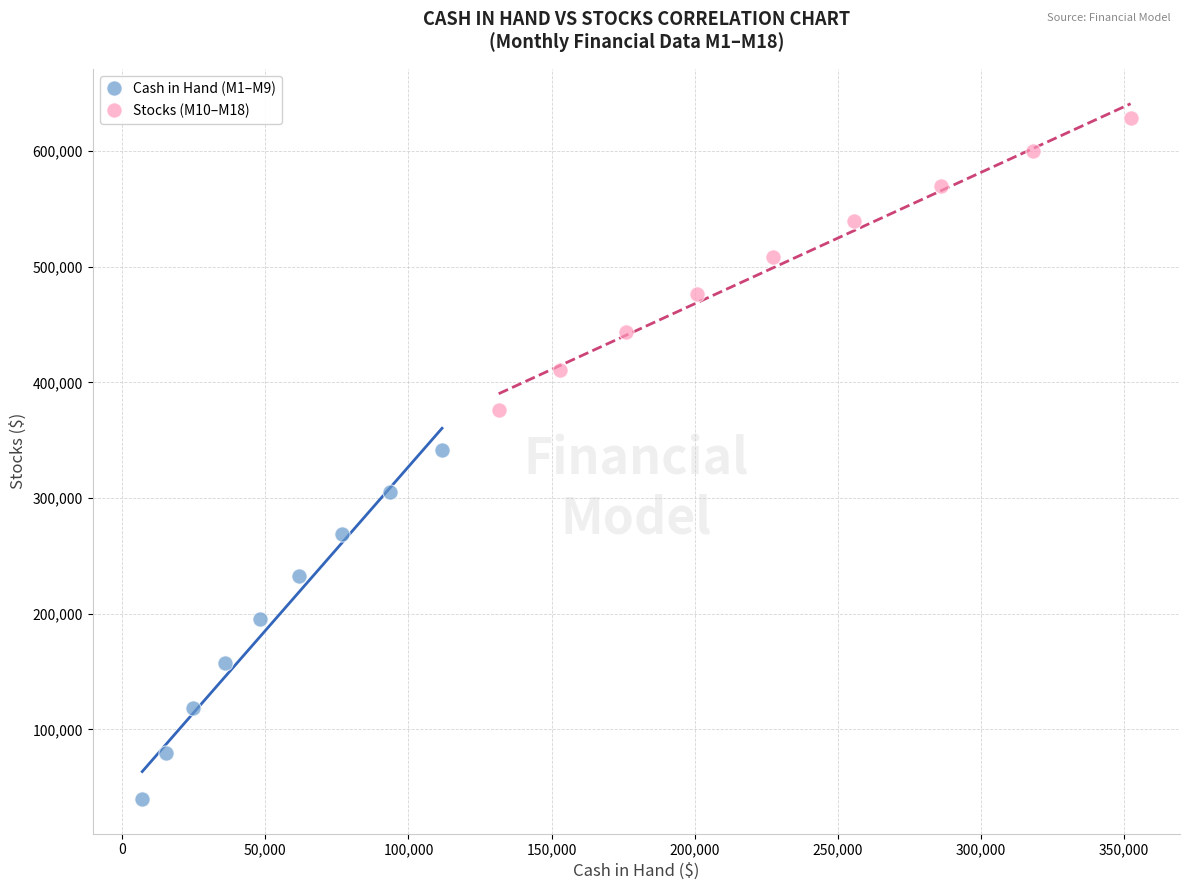

Which series has the widest spread of Y values?

Cash in Hand (M1–M9)